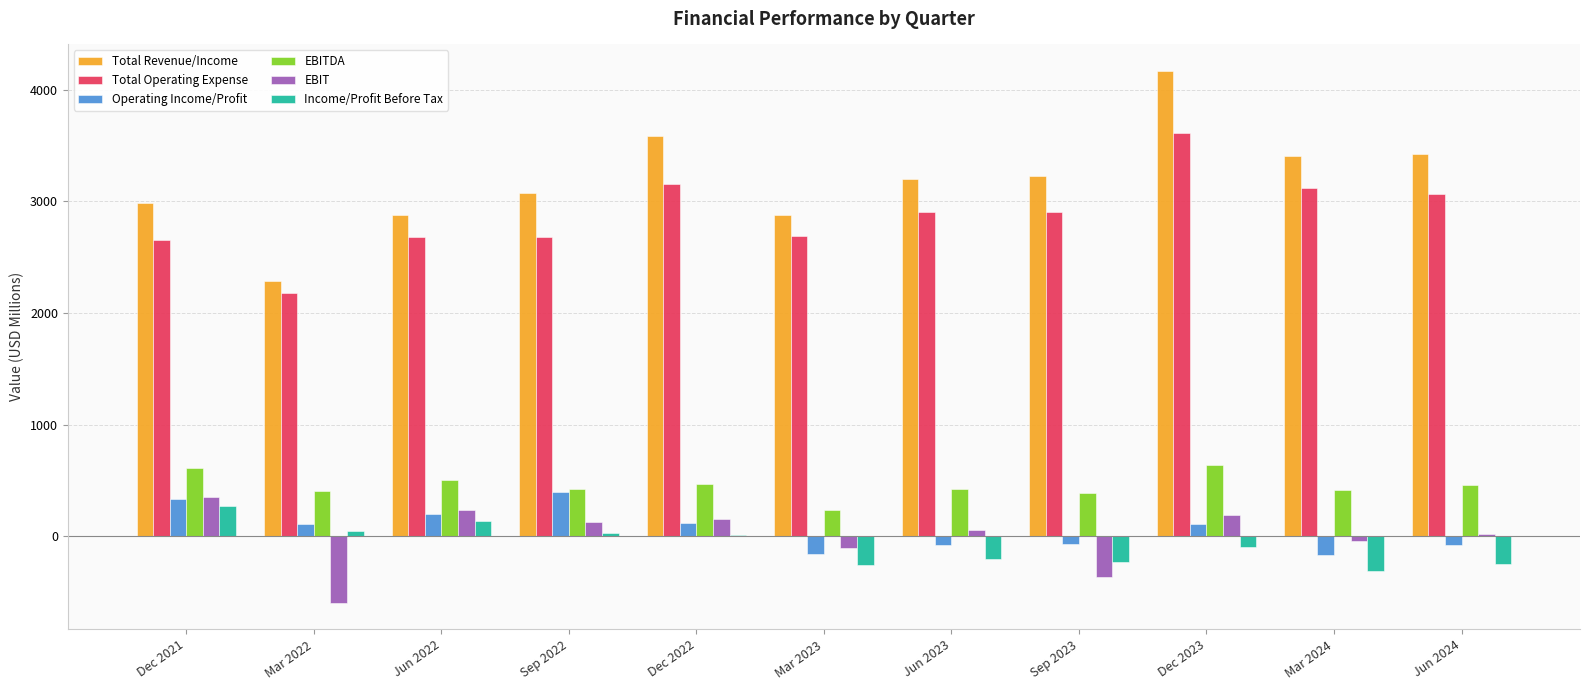

What is the sum of all EBITDA values?

4959.2